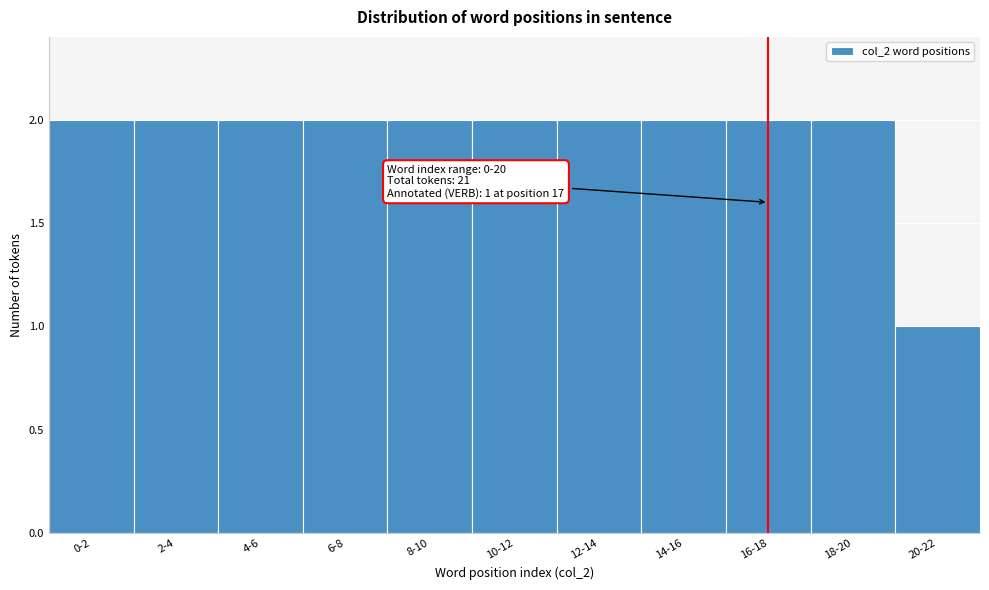

Reading right to left, extract all data points from this chart.

20-22=1	18-20=2	16-18=2	14-16=2	12-14=2	10-12=2	8-10=2	6-8=2	4-6=2	2-4=2	0-2=2